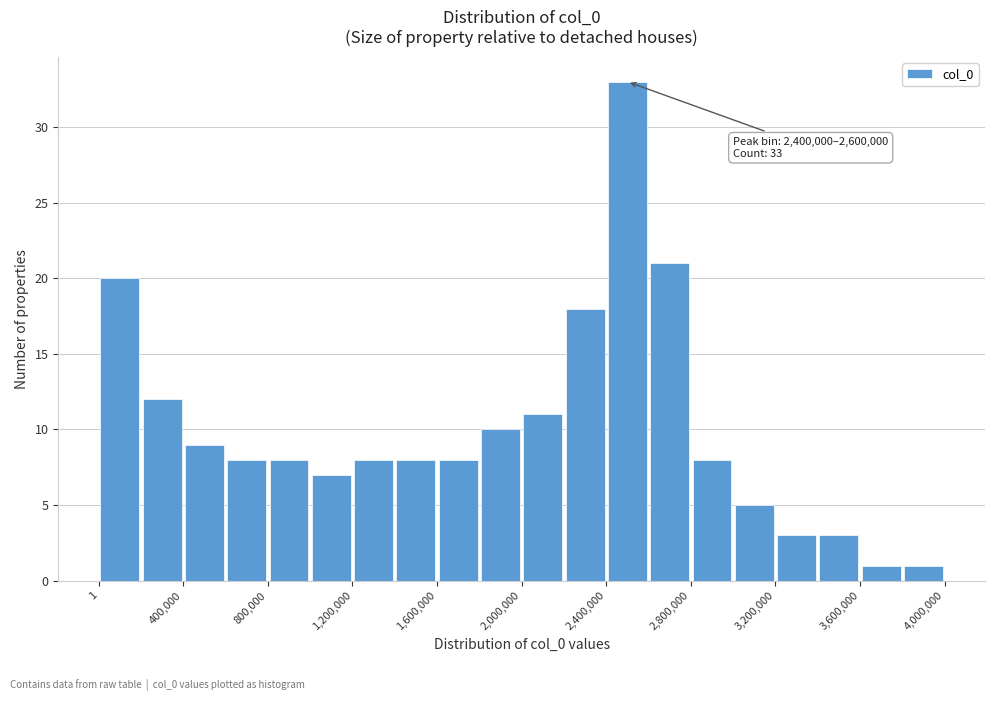

Read against the x-axis, roughly where is the centre of the tallest bar?

2500000